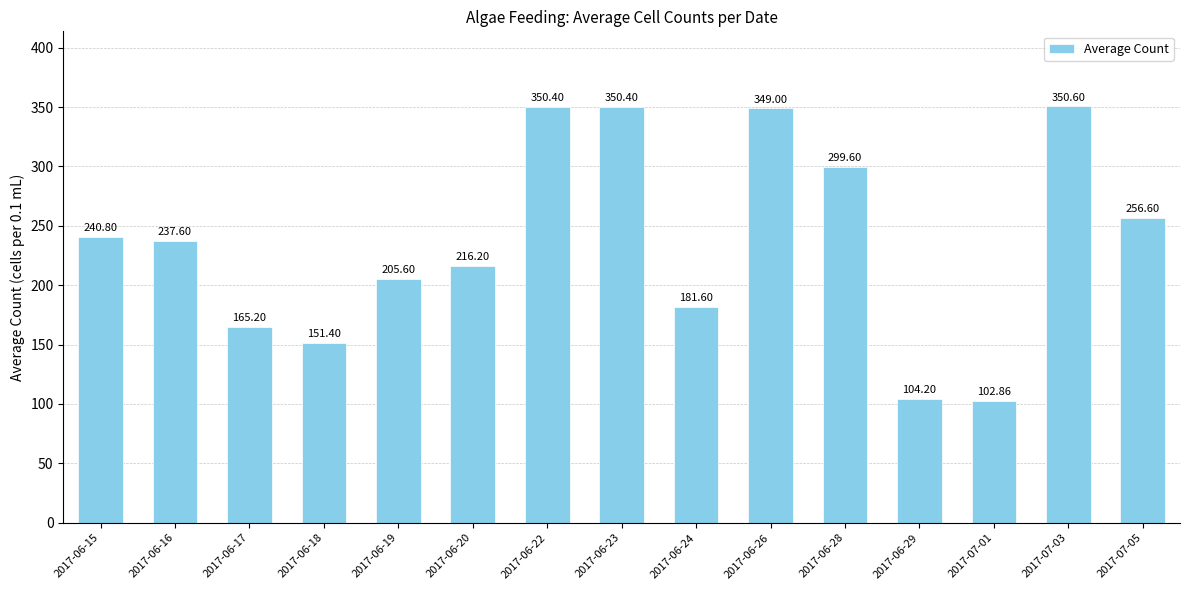

Approximately how many times larger is the value at 2017-06-29 compared to 2017-07-05?

0.4